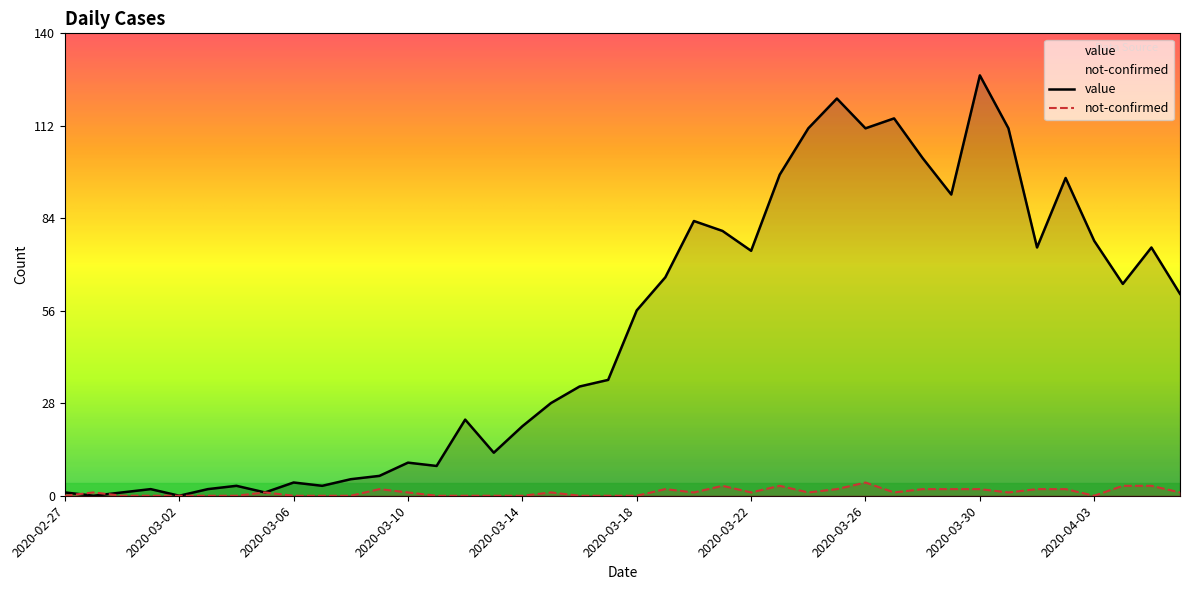

What is the total value across all series at 2020-03-23?

100